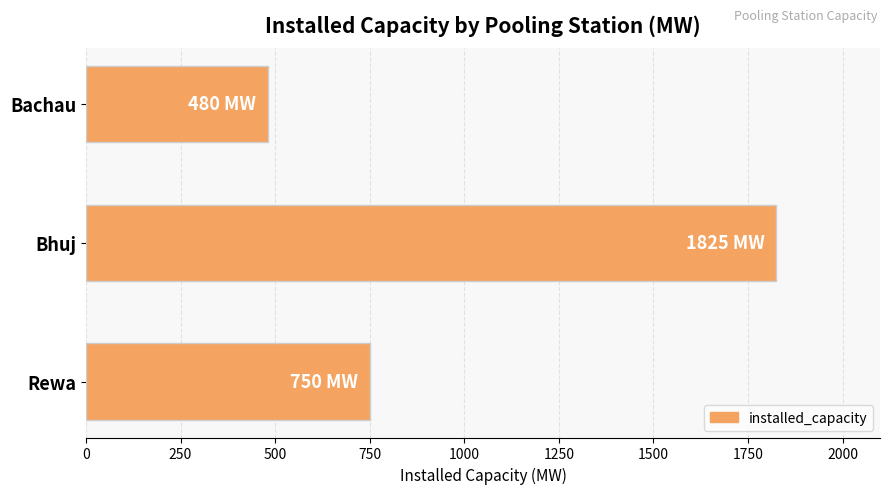

What value does the data have at Bachau?

480